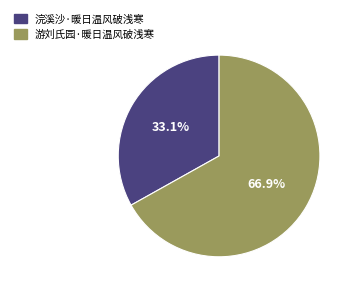

How many segments does this pie chart have?

2